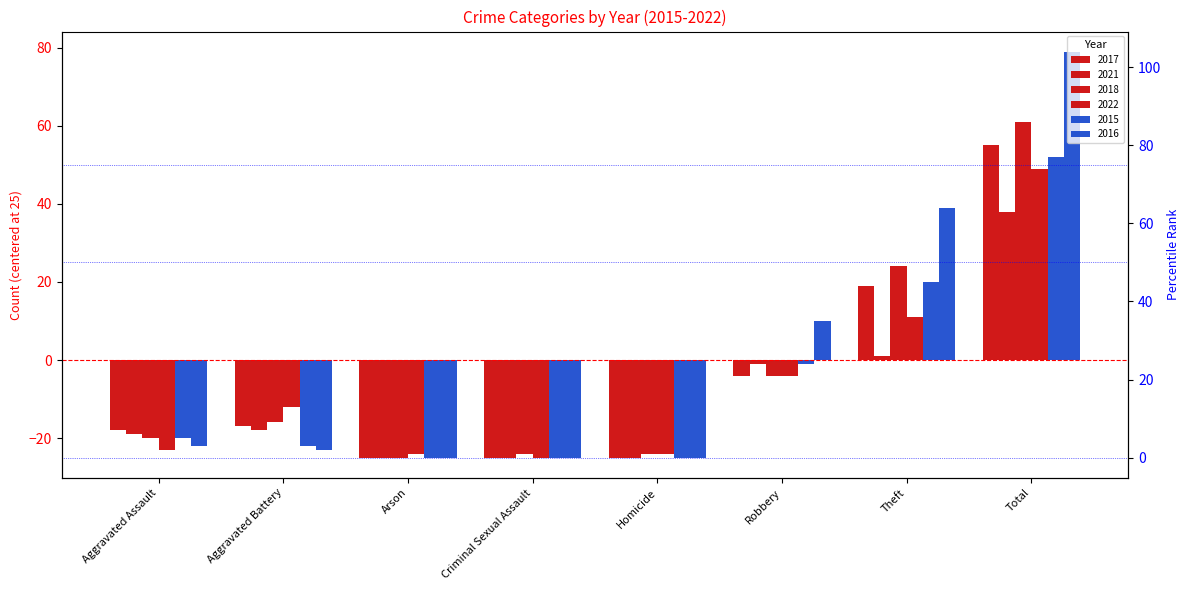

Reading left to right, extract all data points from this chart.

2017: -18	-17	-25	-25	-25	-4	19	55
2021: -19	-18	-25	-25	-25	-1	1	38
2018: -20	-16	-25	-24	-24	-4	24	61
2022: -23	-12	-24	-25	-24	-4	11	49
2015: -20	-22	-25	-25	-25	-1	20	52
2016: -22	-23	-25	-25	-25	10	39	79